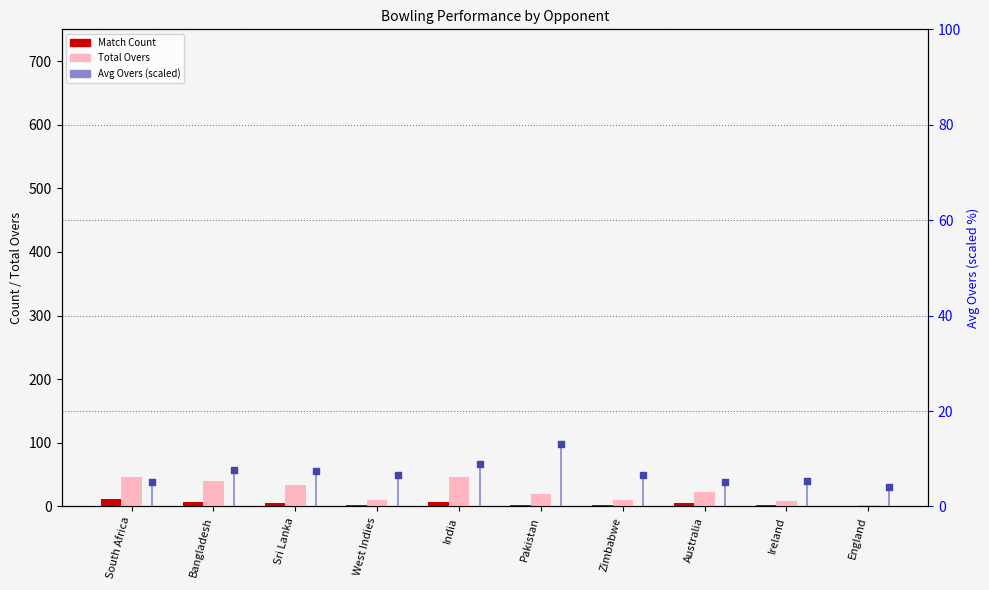

Which series has the largest total across all categories?

Total Overs